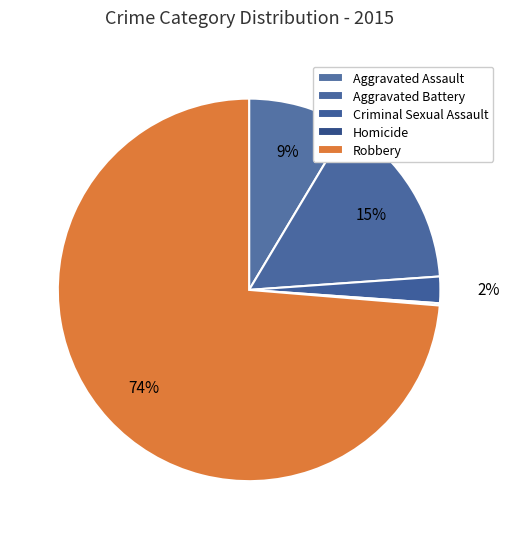

What is the total percentage of Aggravated Assault and Criminal Sexual Assault?

10.8%